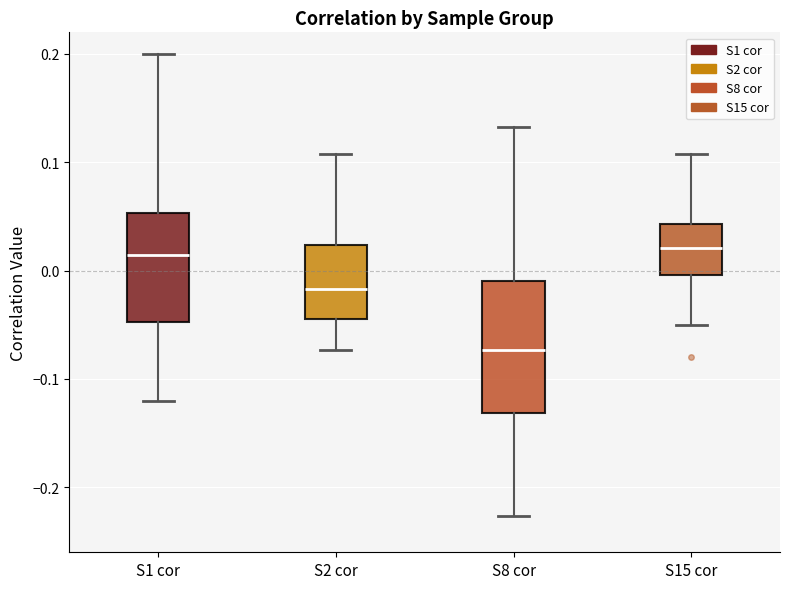

Where does the median line of the box for S8 cor sit on the y-axis? The values are not printed on the chart, so give them approximately, as read against the axis.

-0.07